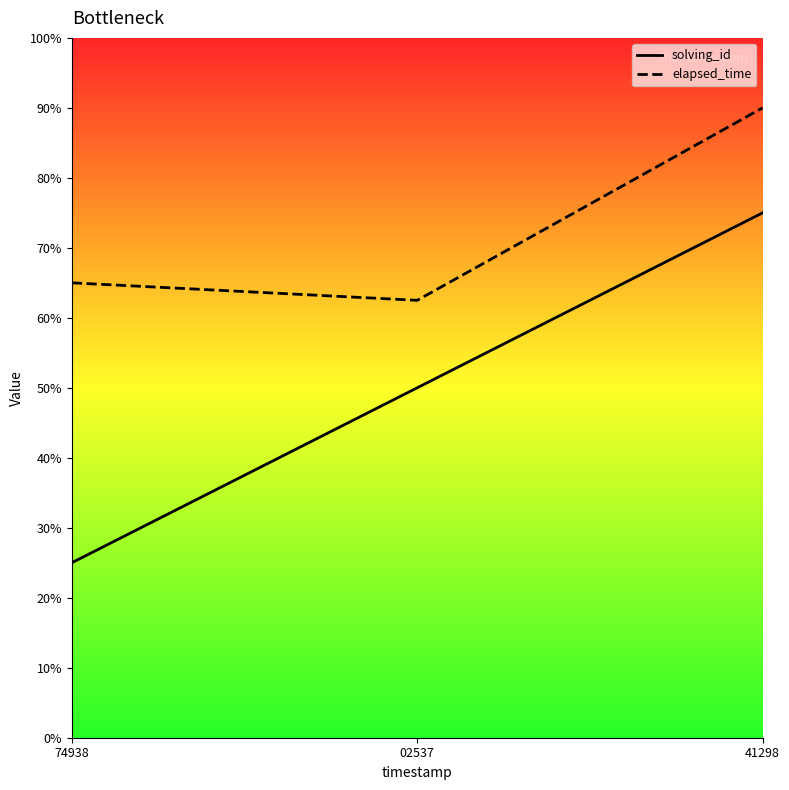

Which has a higher value, 74938 or 02537?

02537